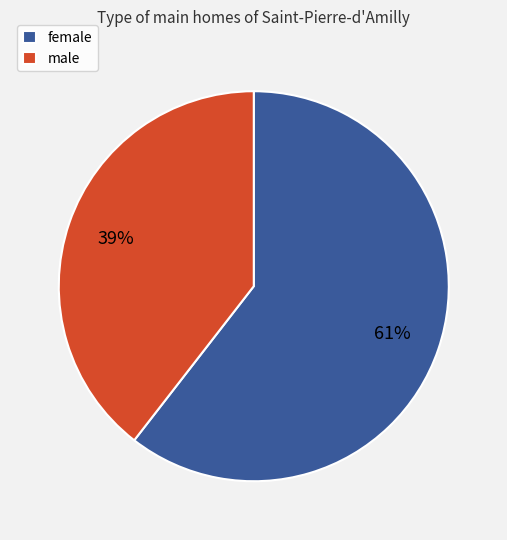

What is the majority slice?

female